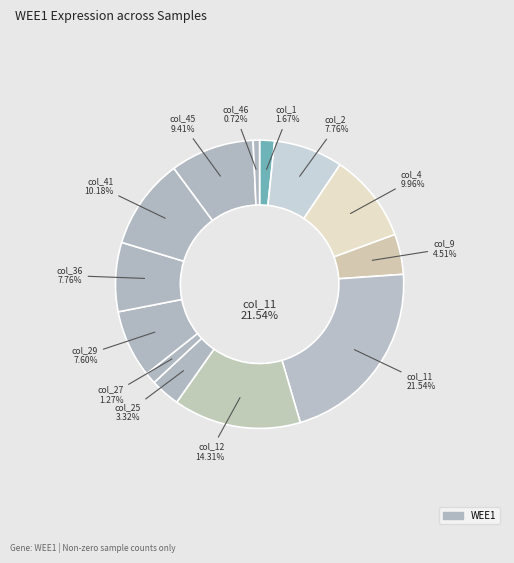

To the nearest percent, what percentage of the pie is 94424?

10%